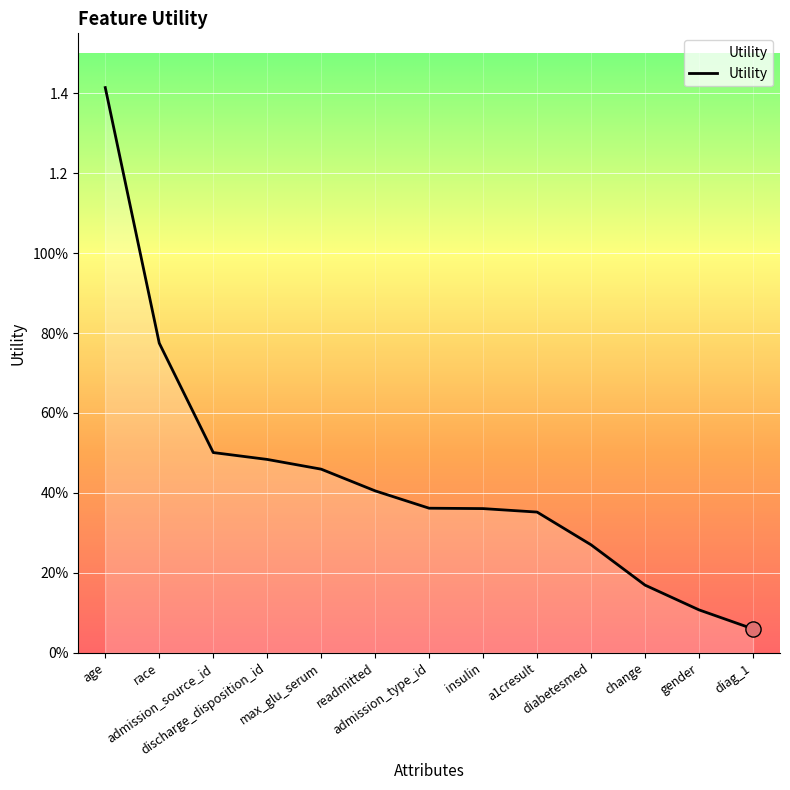

What is the change in value from a1cresult to gender?

-0.2